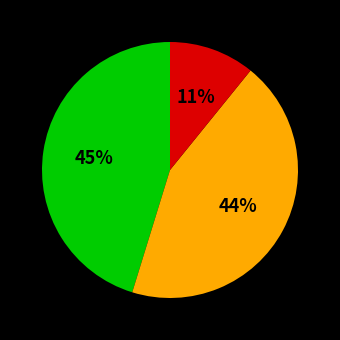

Is there a majority slice in this chart?

No